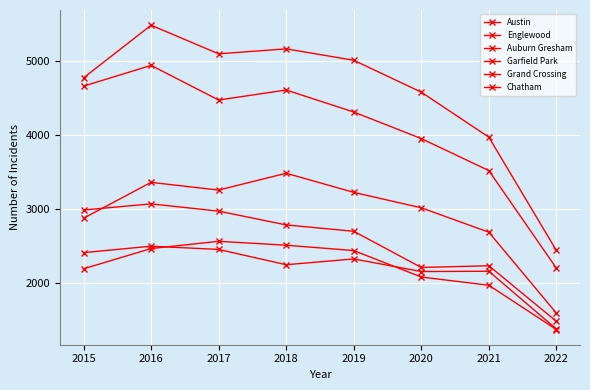

How many lines are shown in the chart?

6